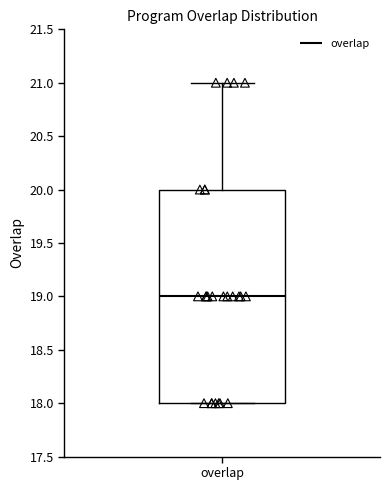

Where does the median line of the box for overlap sit on the y-axis? The values are not printed on the chart, so give them approximately, as read against the axis.

19